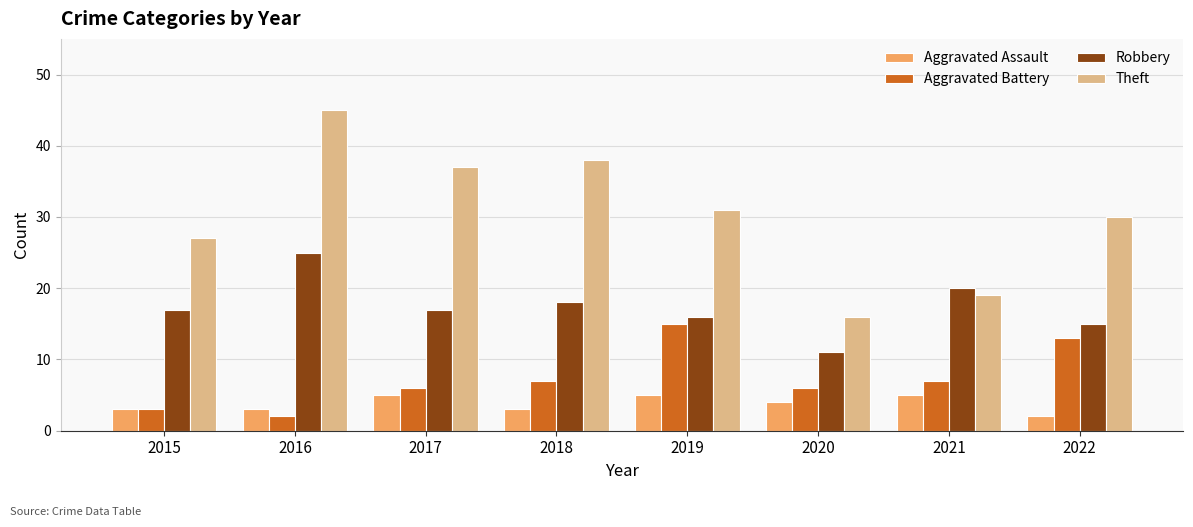

At which label is Robbery closest to 18?

2018